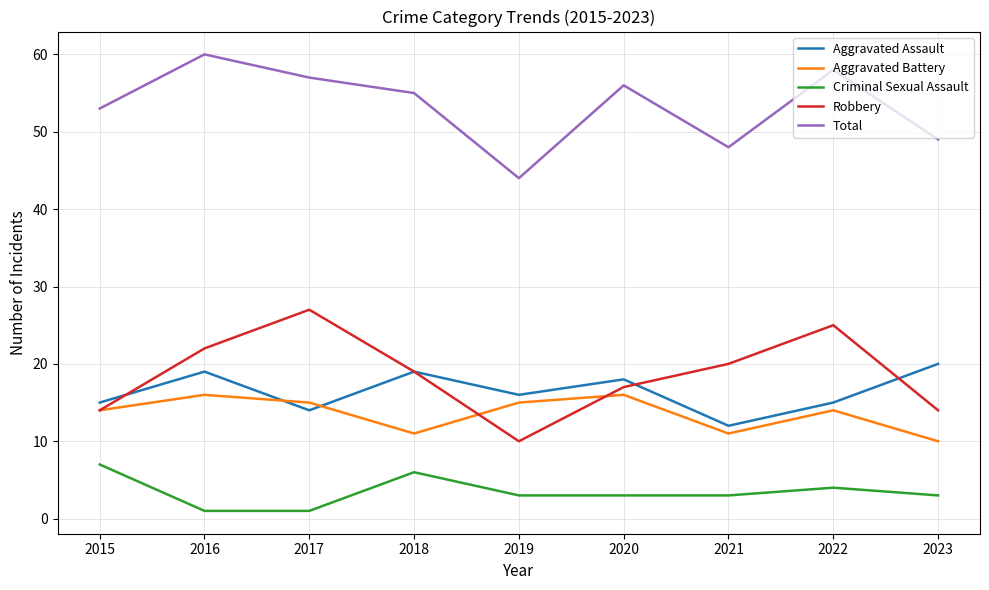

What is the difference between the Aggravated Assault values at 2017 and 2016?

5